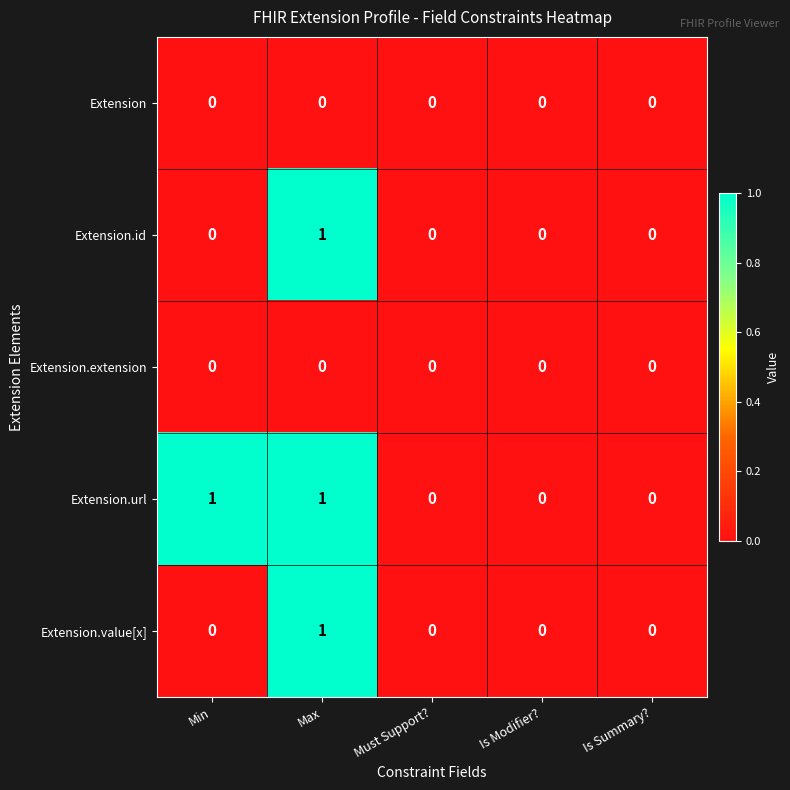

Is it true that Extension.id equals 1 at Is Modifier??

False